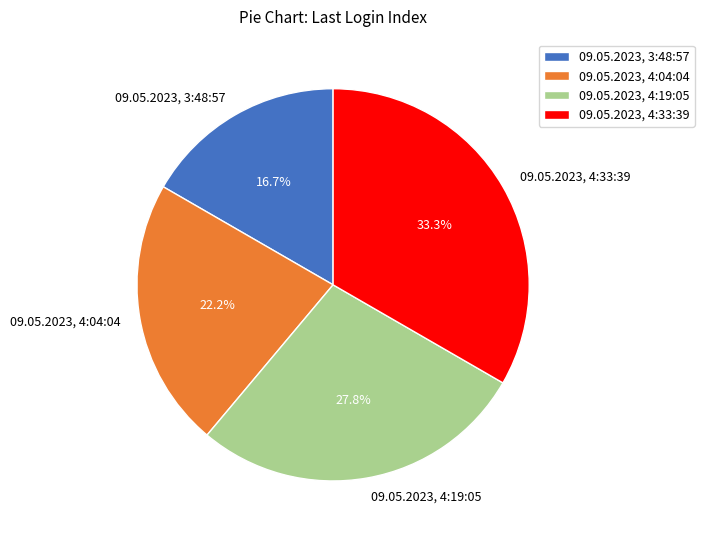

To the nearest percent, what portion does 09.05.2023, 4:19:05 represent?

28%